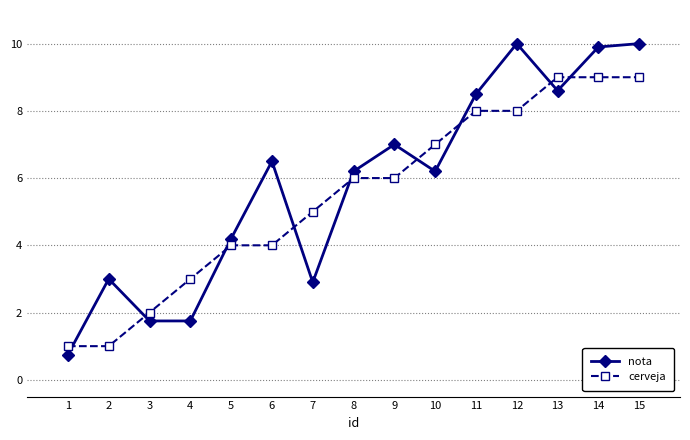

Is this an area chart (filled region under the line)?

No